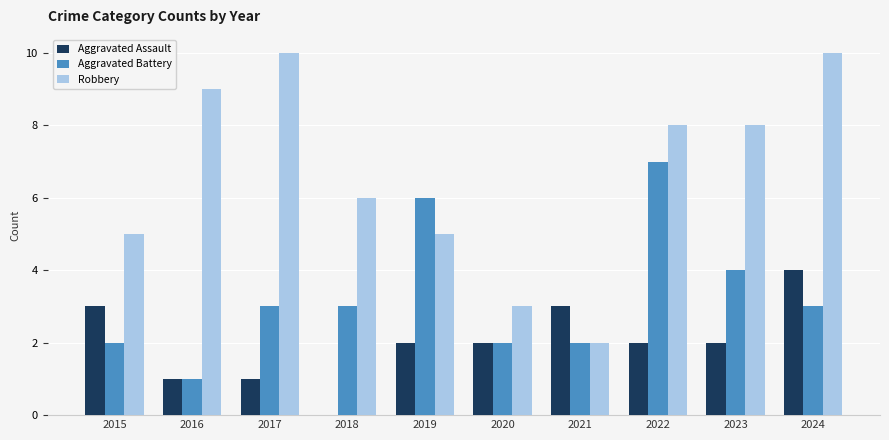

Reading left to right, extract all data points from this chart.

Aggravated Assault: 3	1	1	0	2	2	3	2	2	4
Aggravated Battery: 2	1	3	3	6	2	2	7	4	3
Robbery: 5	9	10	6	5	3	2	8	8	10